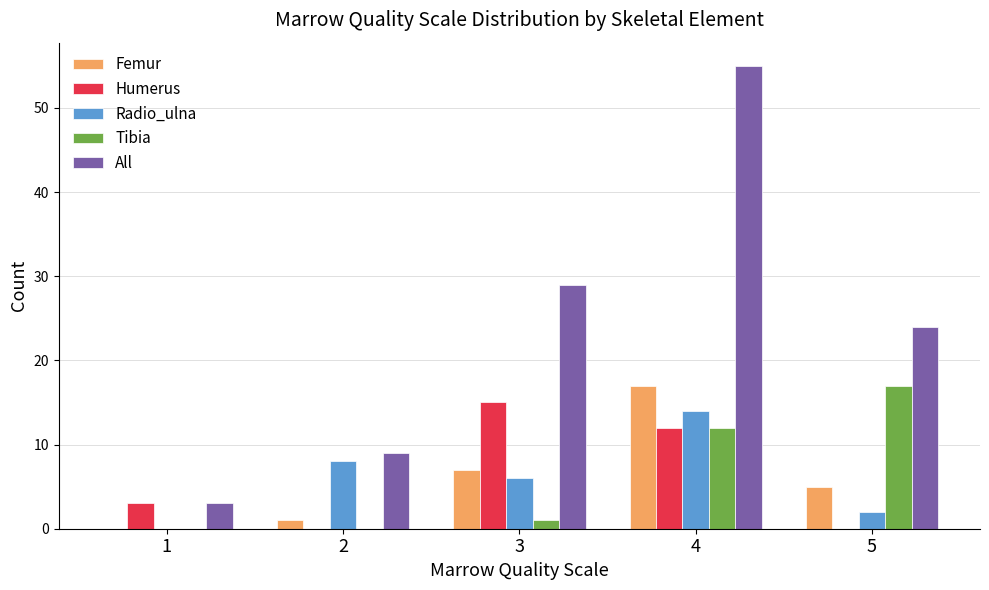

The Radio_ulna series shows 7 at 1. True or false?

False